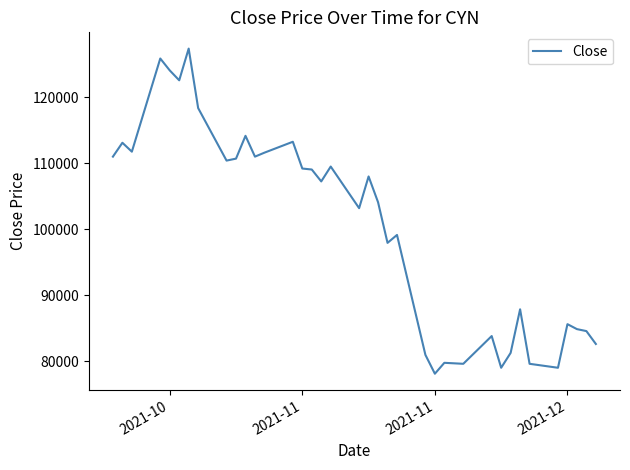

What is the smallest value displayed?

78150